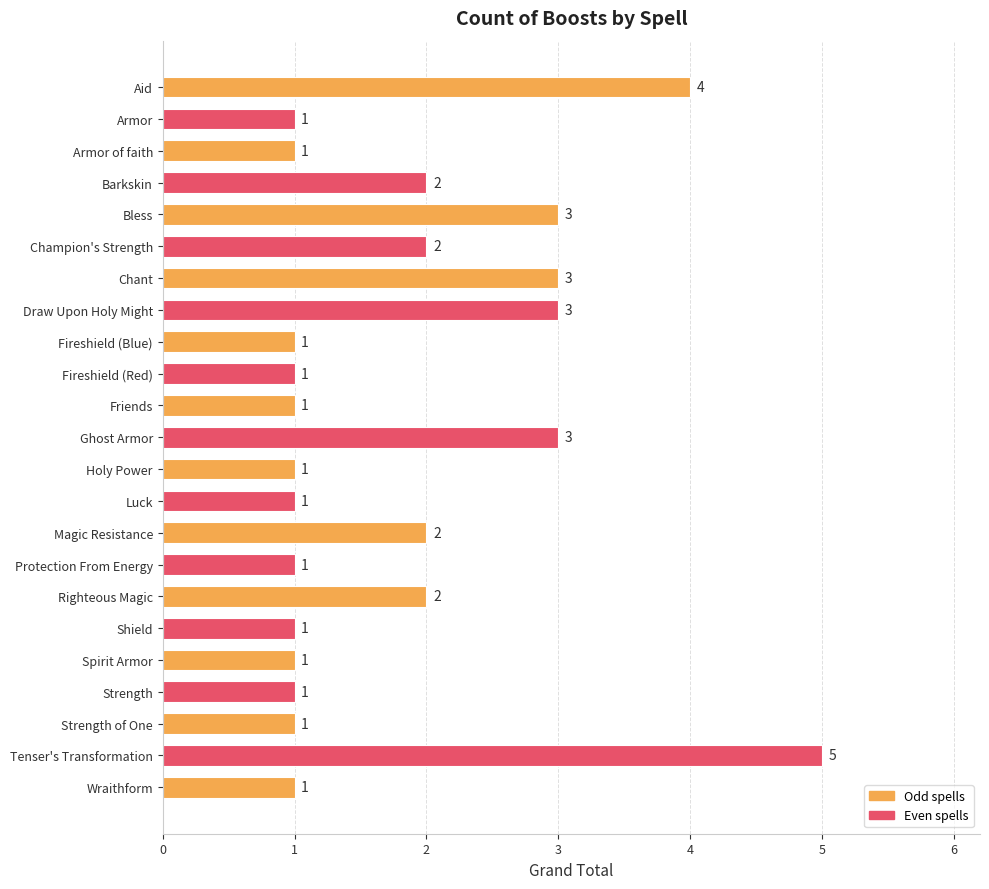

What is the label of the 4th bar from the top?

Barkskin